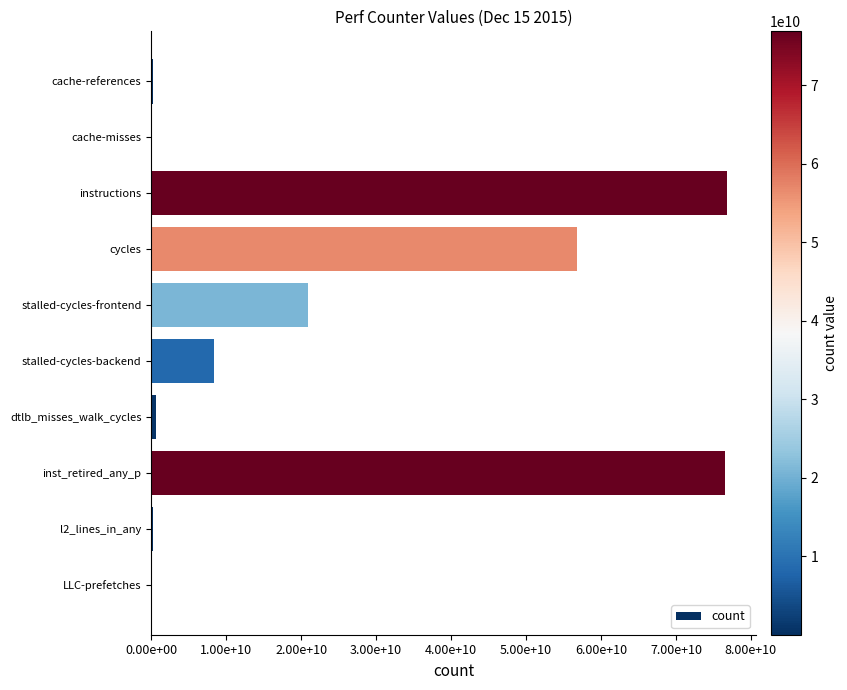

Are the bars horizontal?

Yes